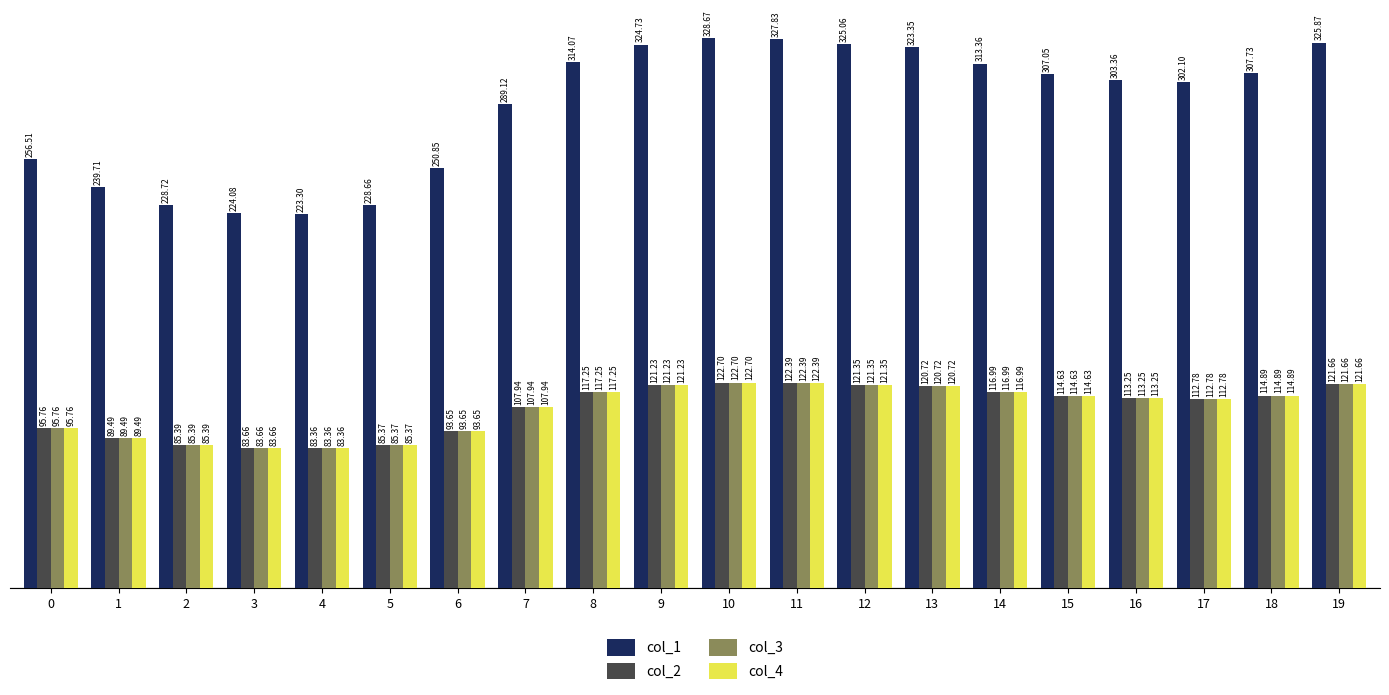

At how many categories does at least one series exceed 126?

20